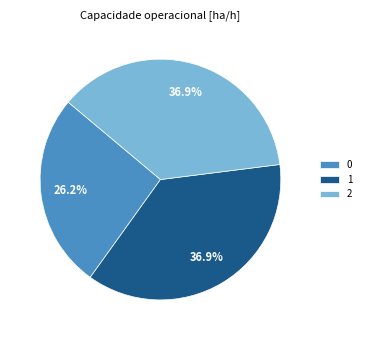

How many slices are in this pie chart?

3